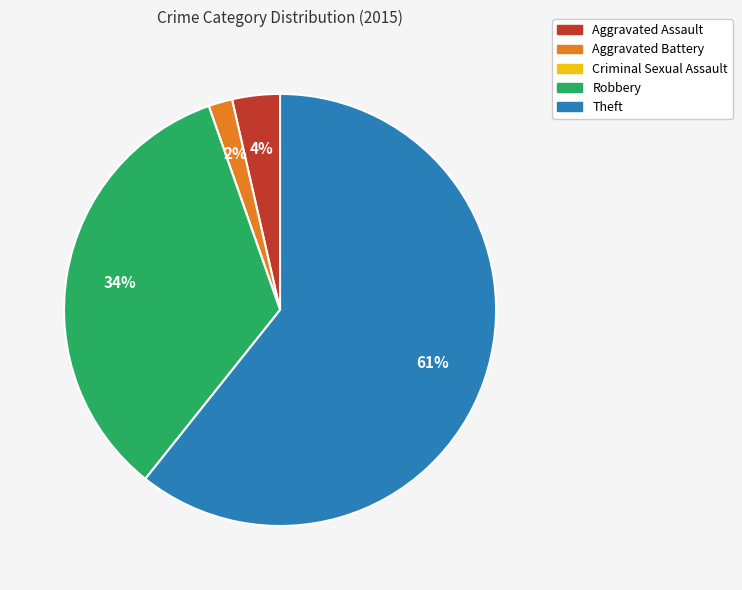

Combined, do Aggravated Assault and Robbery account for over 50%?

No